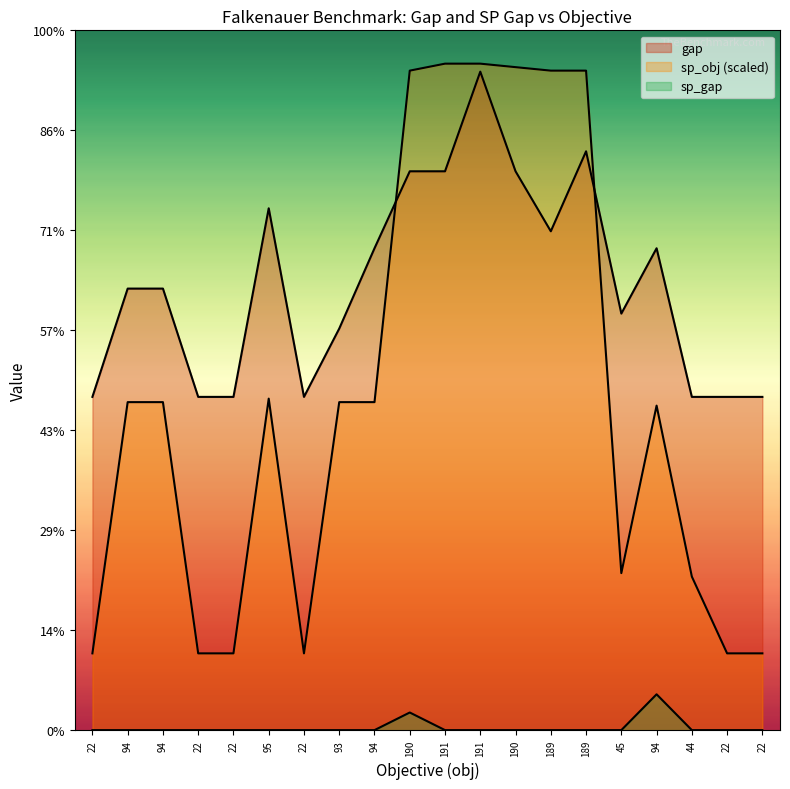

Does the chart display data point markers on the line(s)?

No